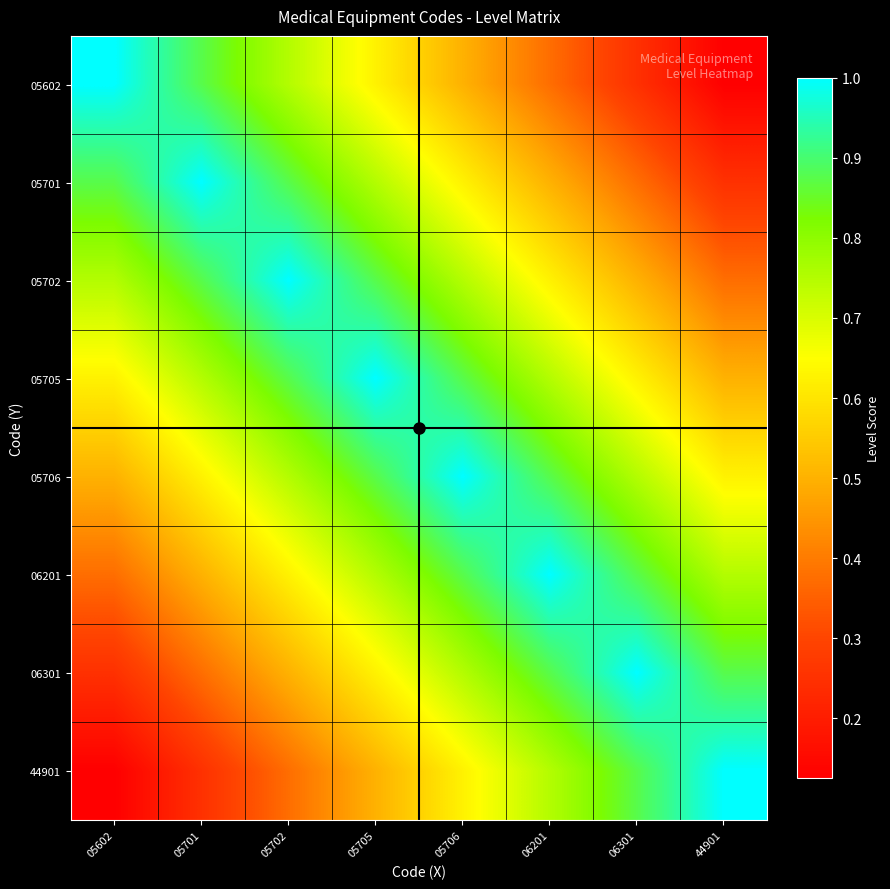

Reading left to right, what are all the values shown in this chart?

05602: 05602=1.0	05701=0.9	05702=0.8	05705=0.6	05706=0.5	06201=0.4	06301=0.2	44901=0.1
05701: 05602=0.9	05701=1.0	05702=0.9	05705=0.8	05706=0.6	06201=0.5	06301=0.4	44901=0.2
05702: 05602=0.8	05701=0.9	05702=1.0	05705=0.9	05706=0.8	06201=0.6	06301=0.5	44901=0.4
05705: 05602=0.6	05701=0.8	05702=0.9	05705=1.0	05706=0.9	06201=0.8	06301=0.6	44901=0.5
05706: 05602=0.5	05701=0.6	05702=0.8	05705=0.9	05706=1.0	06201=0.9	06301=0.8	44901=0.6
06201: 05602=0.4	05701=0.5	05702=0.6	05705=0.8	05706=0.9	06201=1.0	06301=0.9	44901=0.8
06301: 05602=0.2	05701=0.4	05702=0.5	05705=0.6	05706=0.8	06201=0.9	06301=1.0	44901=0.9
44901: 05602=0.1	05701=0.2	05702=0.4	05705=0.5	05706=0.6	06201=0.8	06301=0.9	44901=1.0